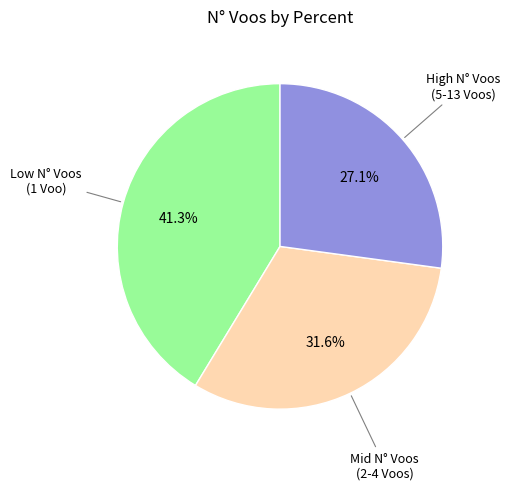

Is there any slice that represents more than half of the pie?

No